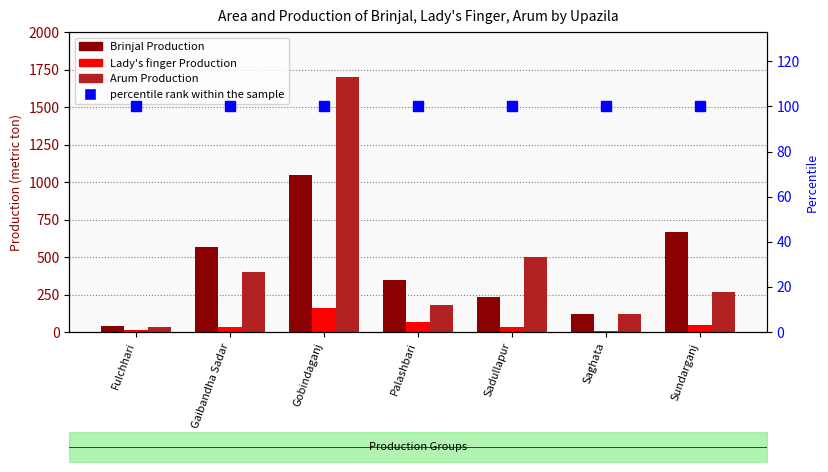

The value of percentile rank within the sample at Saghata is 100. True or false?

True